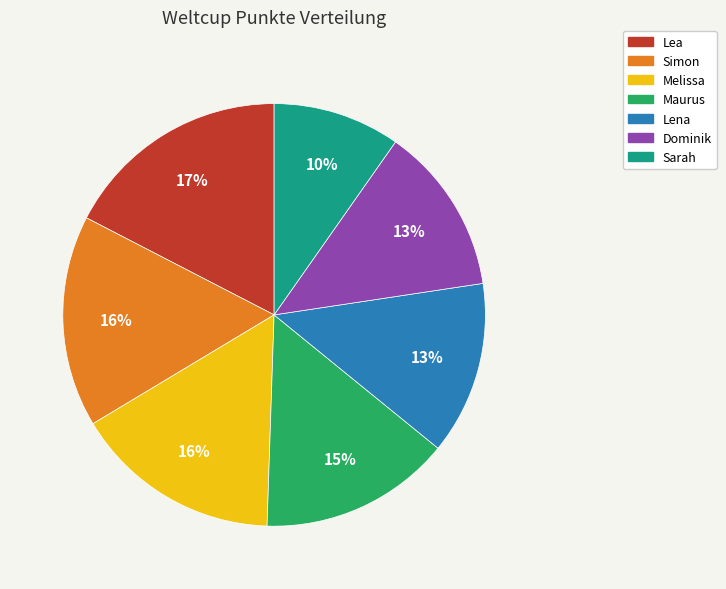

To the nearest percent, what is the difference between the Sarah and Melissa slice percentages?

6%